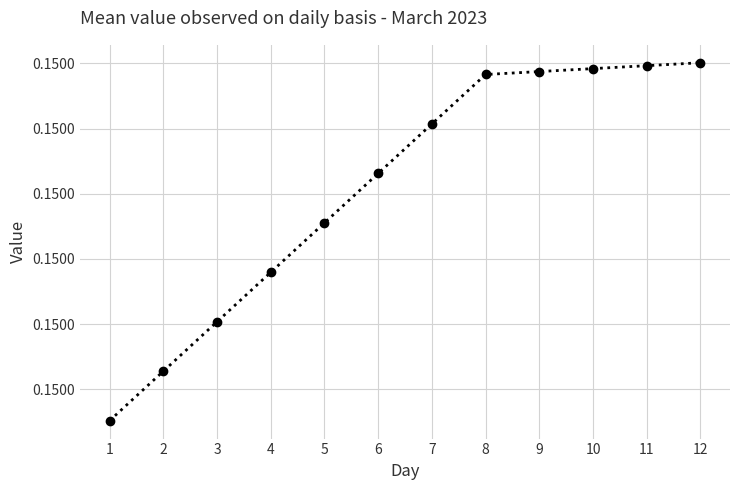

Does the chart have visible grid lines?

Yes